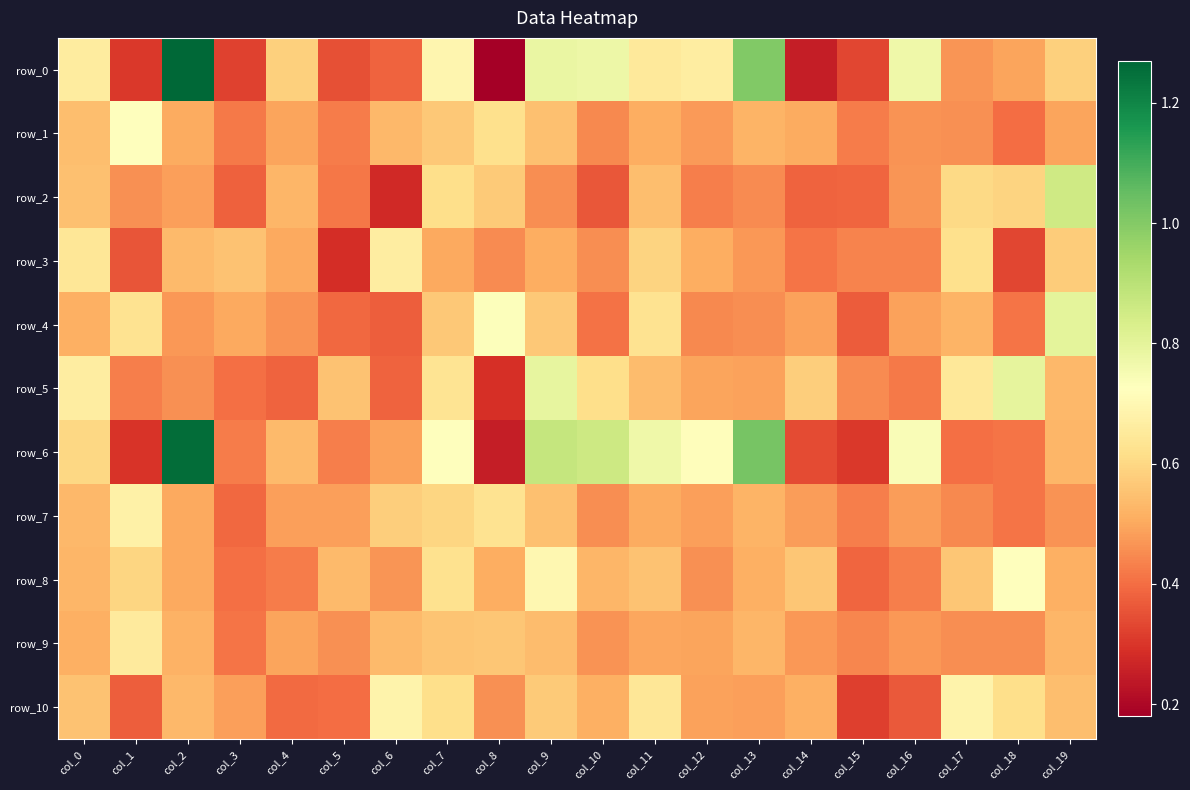

Reading left to right, list all the values displayed in this chart.

row_0: 0.7	0.3	1.3	0.3	0.6	0.3	0.4	0.7	0.2	0.8	0.8	0.7	0.7	1.0	0.2	0.3	0.8	0.5	0.5	0.6
row_1: 0.5	0.7	0.5	0.4	0.5	0.4	0.5	0.6	0.6	0.5	0.4	0.5	0.5	0.5	0.5	0.4	0.5	0.5	0.4	0.5
row_2: 0.5	0.5	0.5	0.4	0.5	0.4	0.3	0.6	0.6	0.5	0.4	0.5	0.4	0.5	0.4	0.4	0.5	0.6	0.6	0.9
row_3: 0.6	0.4	0.5	0.6	0.5	0.3	0.7	0.5	0.4	0.5	0.5	0.6	0.5	0.5	0.4	0.4	0.4	0.6	0.3	0.6
row_4: 0.5	0.6	0.5	0.5	0.5	0.4	0.4	0.6	0.7	0.6	0.4	0.6	0.4	0.5	0.5	0.4	0.5	0.5	0.4	0.8
row_5: 0.7	0.4	0.5	0.4	0.4	0.6	0.4	0.6	0.3	0.8	0.6	0.5	0.5	0.5	0.6	0.5	0.4	0.6	0.8	0.5
row_6: 0.6	0.3	1.3	0.4	0.5	0.4	0.5	0.7	0.2	0.9	0.9	0.8	0.7	1.0	0.3	0.3	0.7	0.4	0.4	0.5
row_7: 0.5	0.7	0.5	0.4	0.5	0.5	0.6	0.6	0.6	0.5	0.5	0.5	0.5	0.5	0.5	0.4	0.5	0.4	0.4	0.5
row_8: 0.5	0.6	0.5	0.4	0.4	0.5	0.5	0.6	0.5	0.7	0.5	0.6	0.5	0.5	0.6	0.4	0.4	0.6	0.7	0.5
row_9: 0.5	0.7	0.5	0.4	0.5	0.5	0.5	0.6	0.6	0.5	0.5	0.5	0.5	0.5	0.5	0.4	0.5	0.5	0.5	0.5
row_10: 0.6	0.4	0.5	0.5	0.4	0.4	0.7	0.6	0.5	0.6	0.5	0.6	0.5	0.5	0.5	0.3	0.4	0.7	0.6	0.5